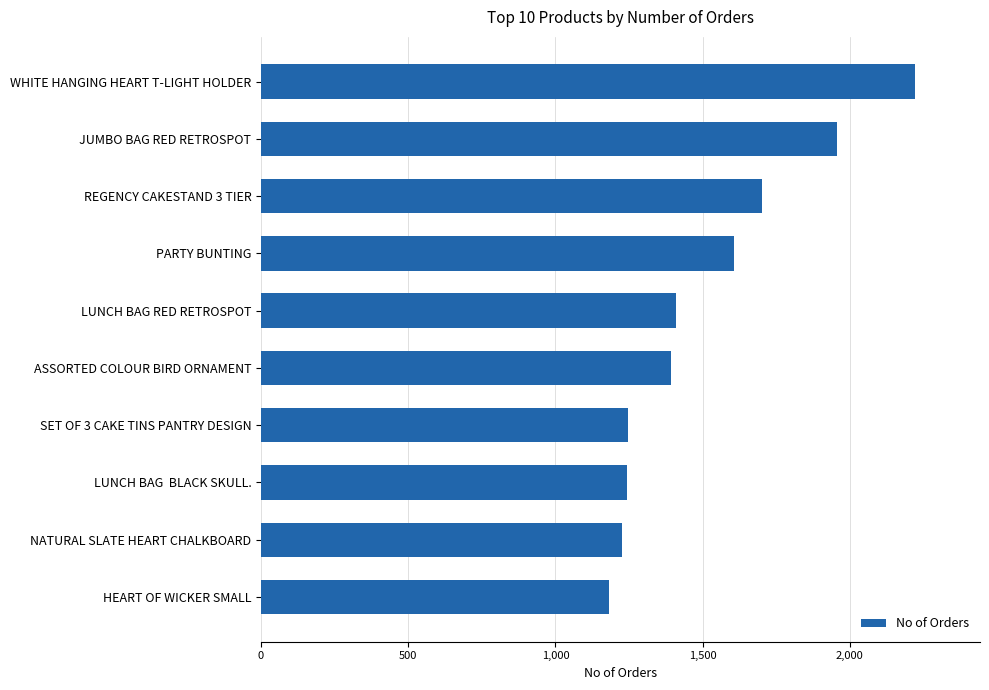

What is the change in value from PARTY BUNTING to NATURAL SLATE HEART CHALKBOARD?

-383